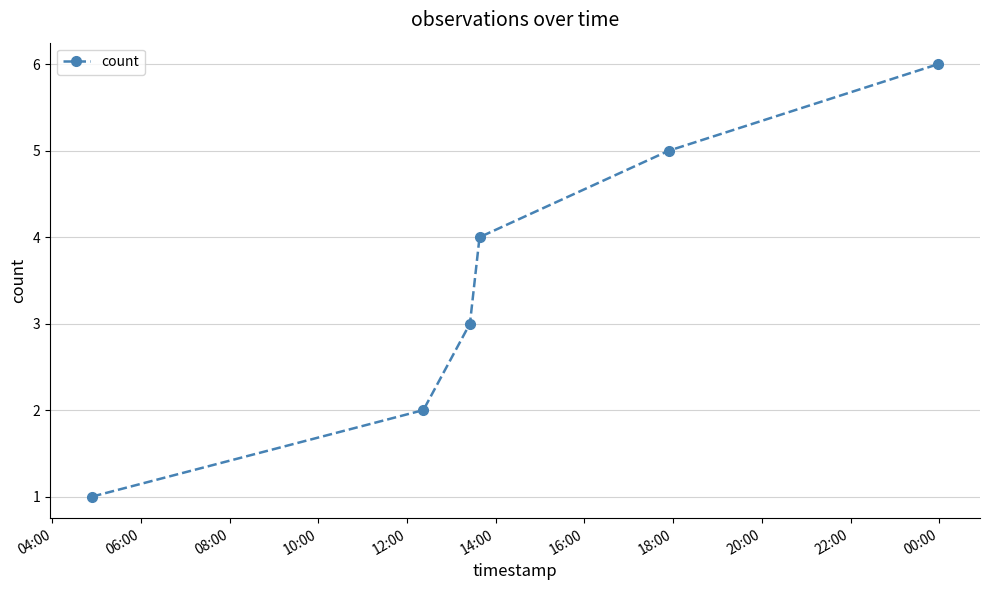

What is the sum of all values?

21